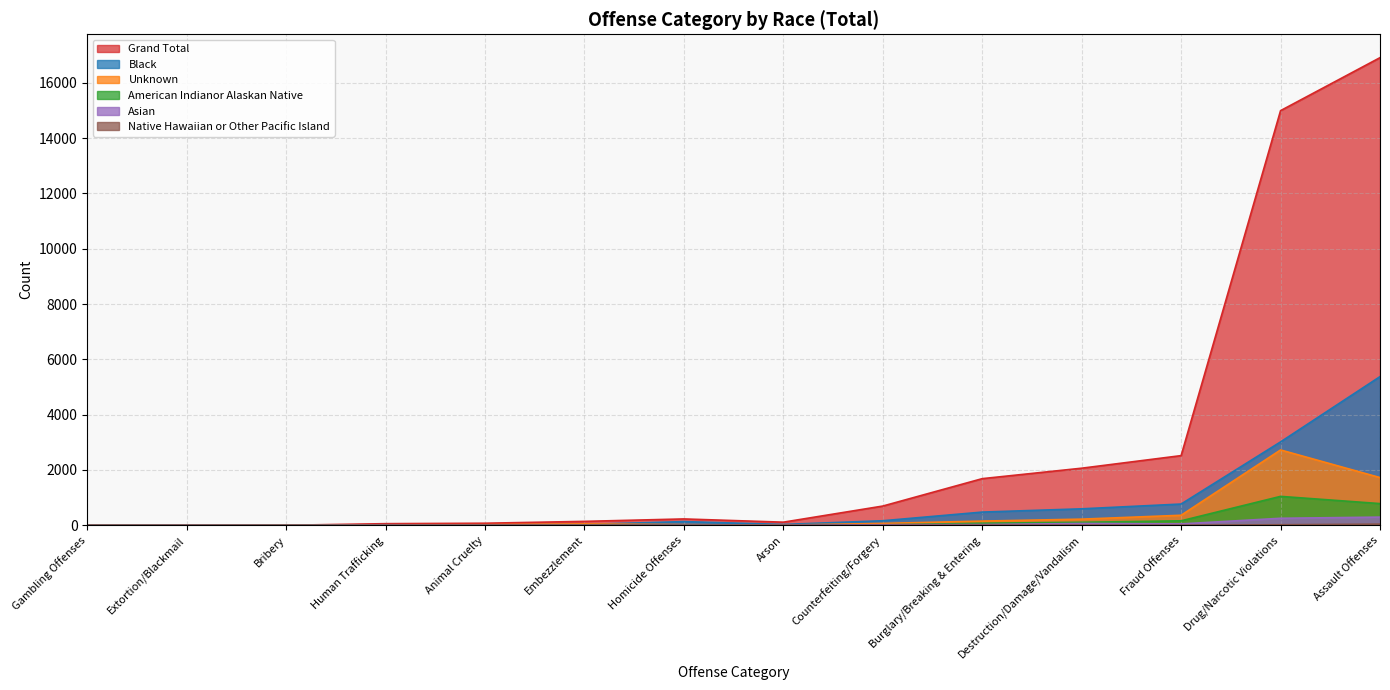

Which series ends up on top after the final intersection of Black and Unknown?

Black